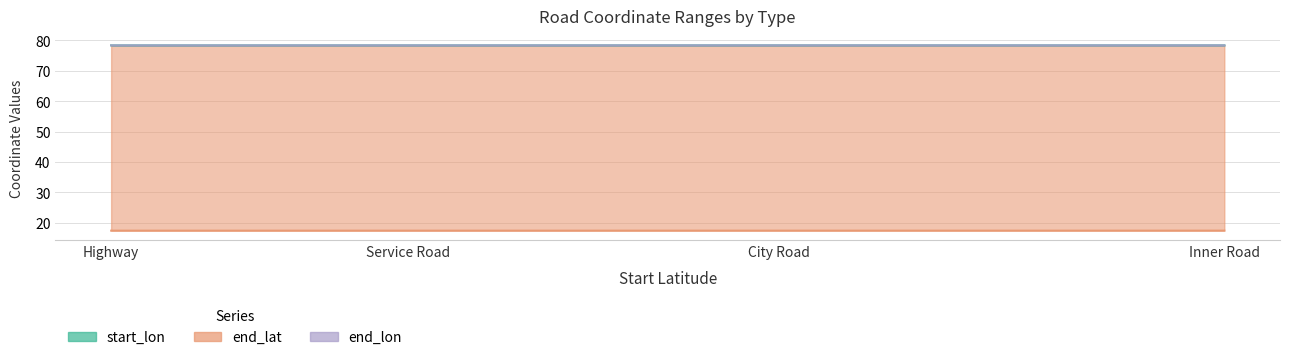

How many distinct data groups are displayed?

3